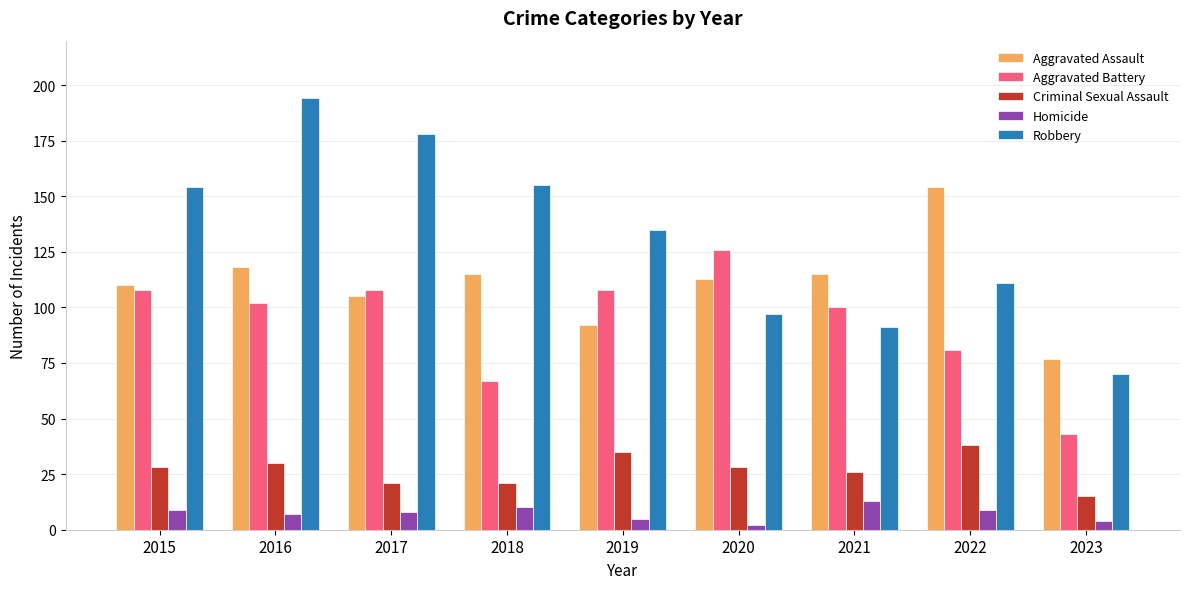

Between 2016 and 2021, which series saw the biggest shift?

Robbery